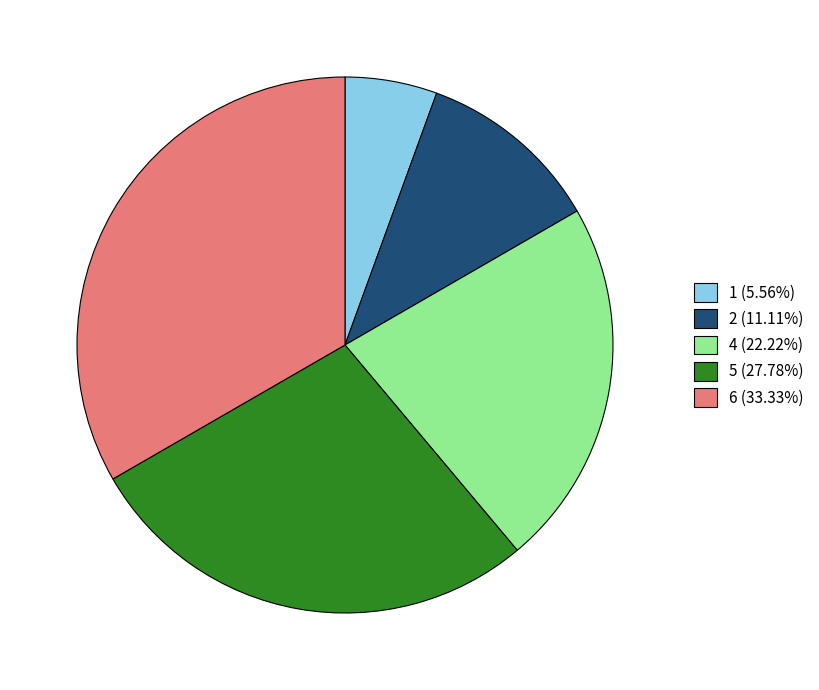

Does any single category account for the majority?

No